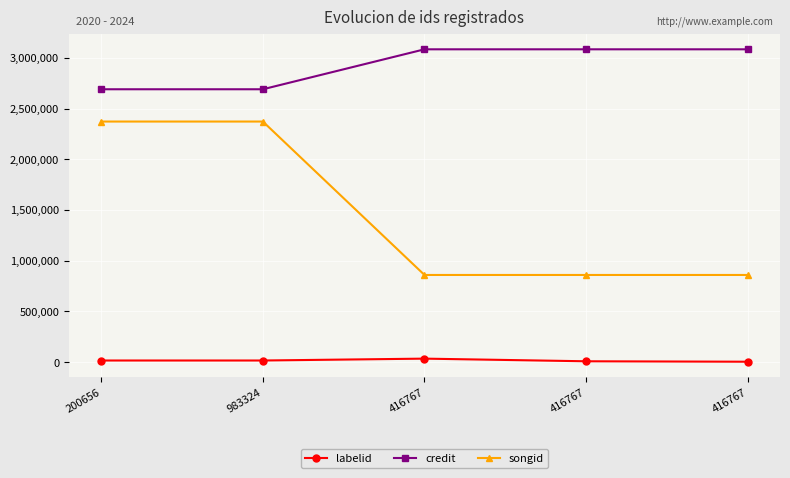

The value of labelid at 416767 is 1037. True or false?

False